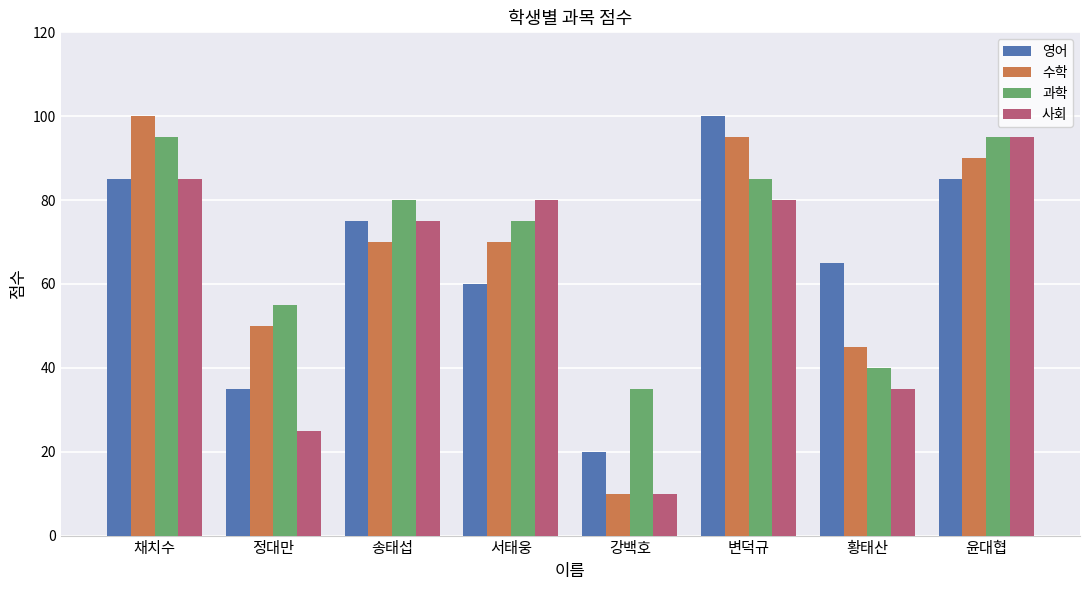

What is the label of the 4th bar from the right?

강백호